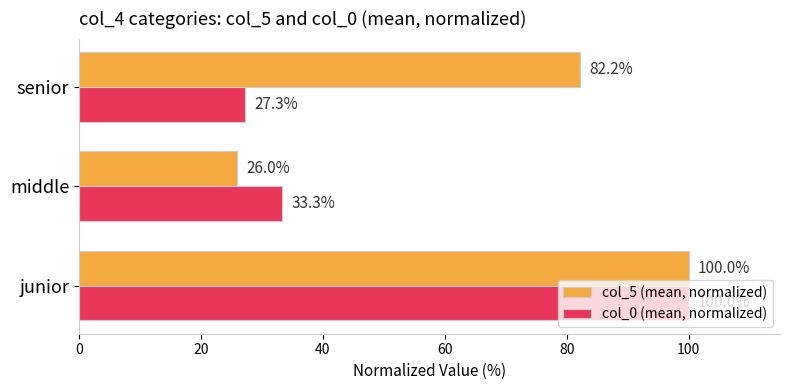

What is the difference between the maximum and second lowest values in the col_0 (mean, normalized) series?

66.7